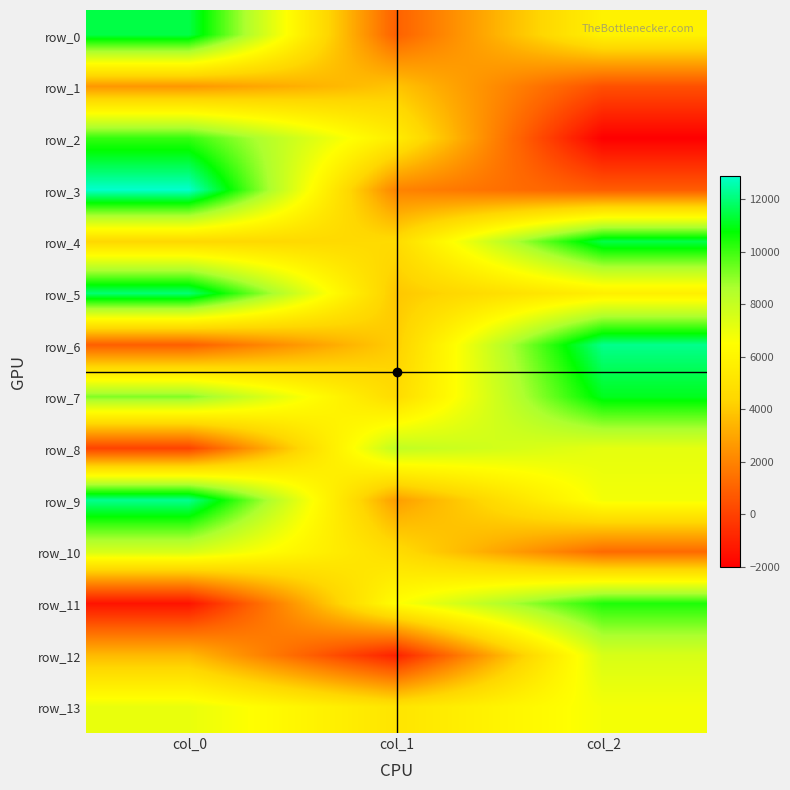

Reading left to right, extract all data points from this chart.

row_0: 11500.6	946.1	5845.8
row_1: 2568.3	3862.8	457.4
row_2: 10113.3	5552.1	-2025.0
row_3: 12902.1	1999.2	819.7
row_4: 4438.0	4611.7	11524.5
row_5: 11956.7	3938.6	5673.2
row_6: 884.3	4111.4	12226.2
row_7: 9177.8	4622.3	11068.7
row_8: 60.6	8137.9	7172.1
row_9: 12263.2	2746.0	6794.3
row_10: 7557.6	4682.8	1252.6
row_11: -1421.1	6450.9	10405.3
row_12: 3552.9	-979.5	7529.3
row_13: 7064.9	5144.8	6763.8